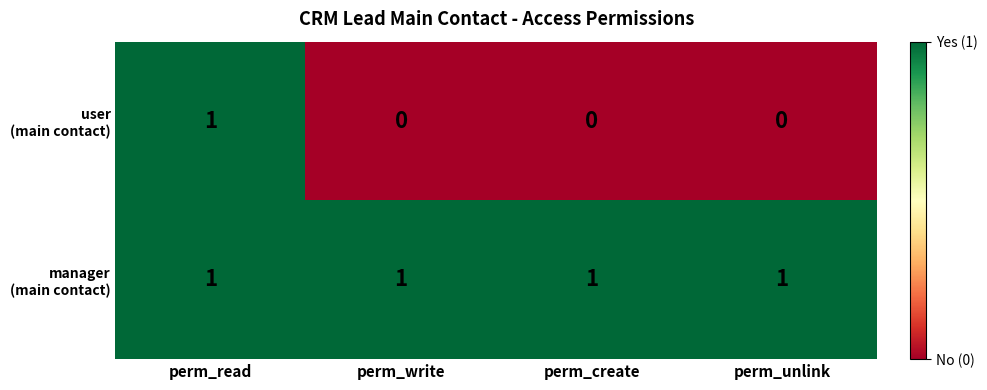

At which category is the sum across all series the highest?

perm_read